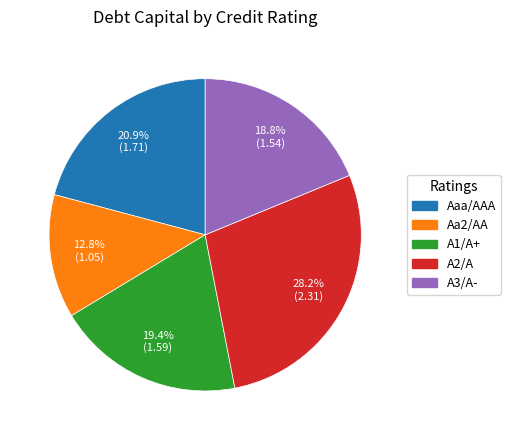

To the nearest percent, what is the combined percentage of A2/A and A1/A+?

48%